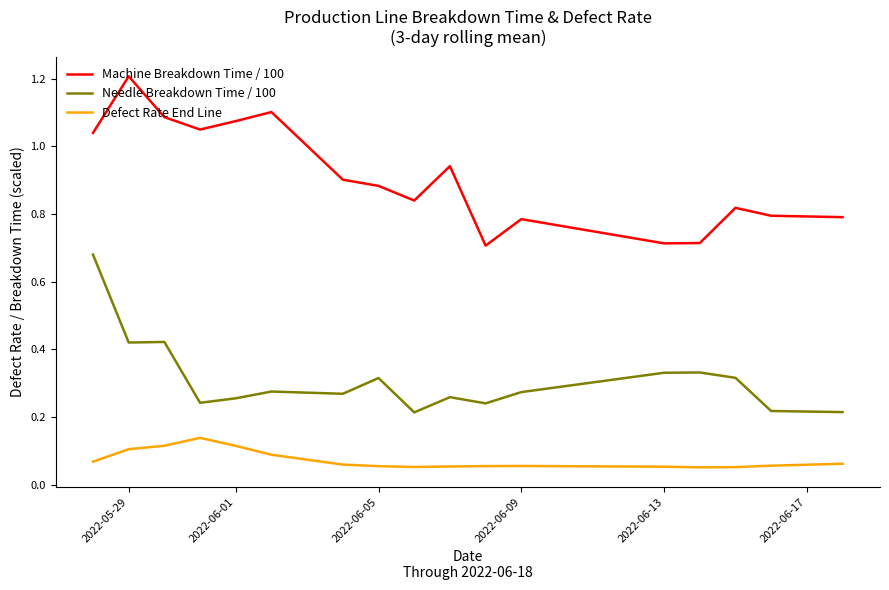

What are all the series names shown in the legend?

Machine Breakdown Time / 100, Needle Breakdown Time / 100, Defect Rate End Line